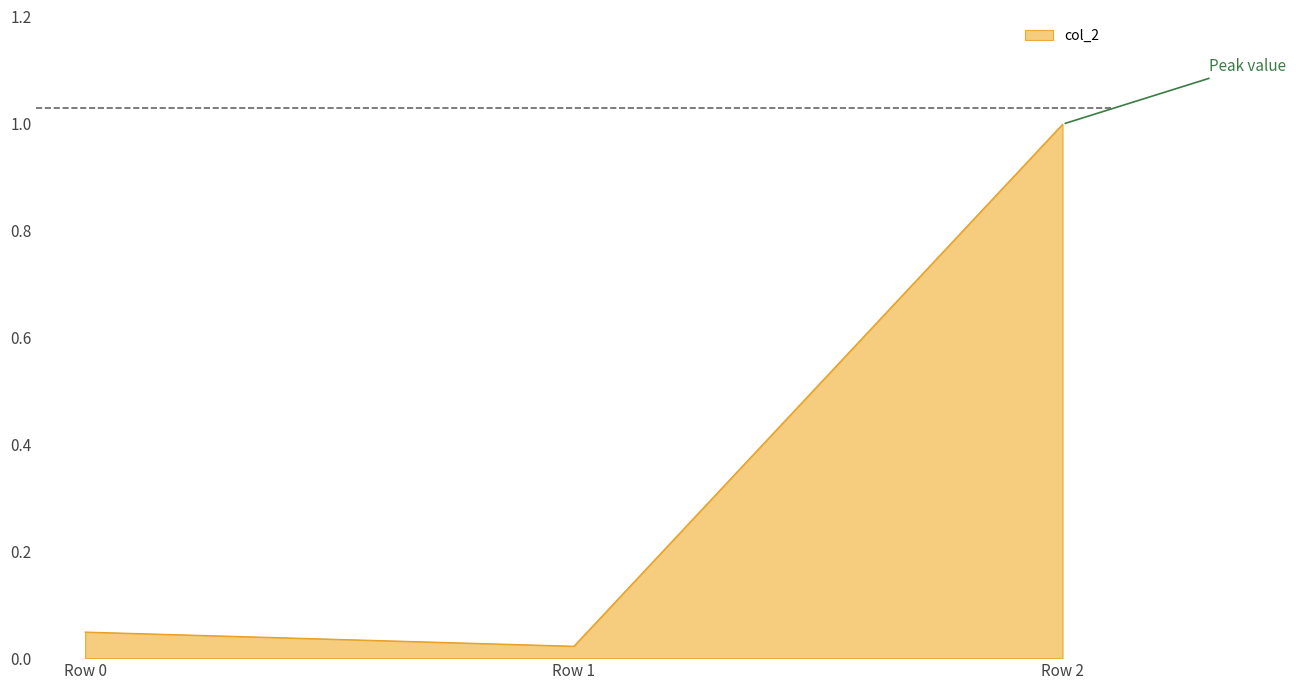

The chart shows a value of 1.0 at Row 2. True or false?

True